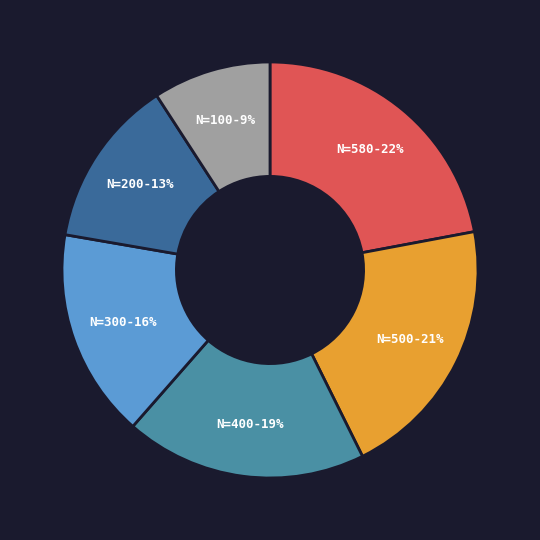

To the nearest percent, what is the average slice percentage?

17%